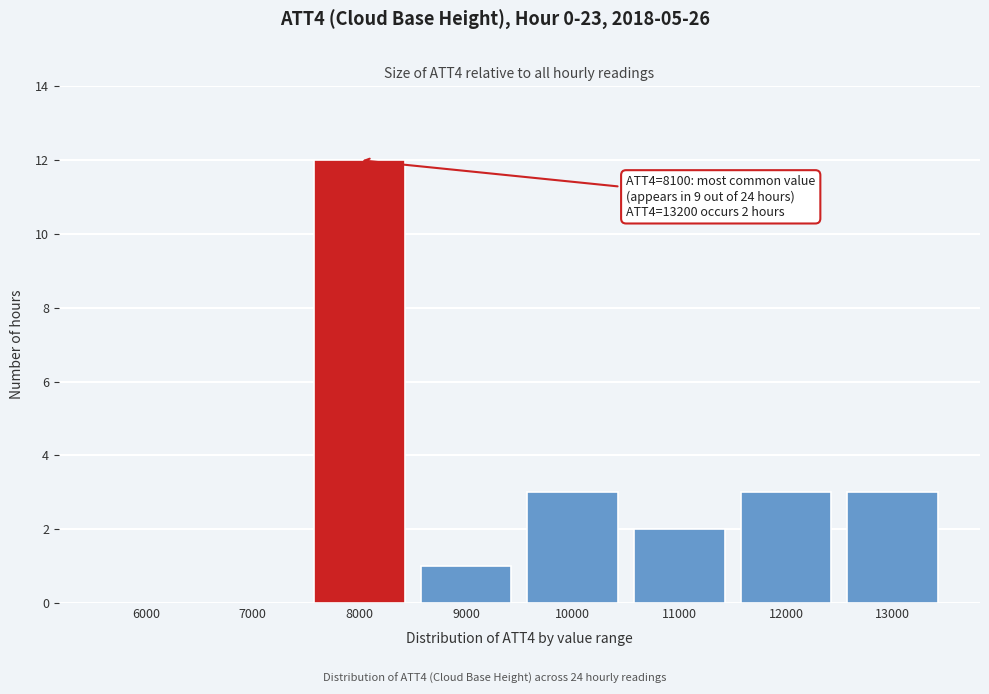

Reading left to right, transcribe all the data shown in this chart.

6000=0	7000=0	8000=12	9000=1	10000=3	11000=2	12000=3	13000=3